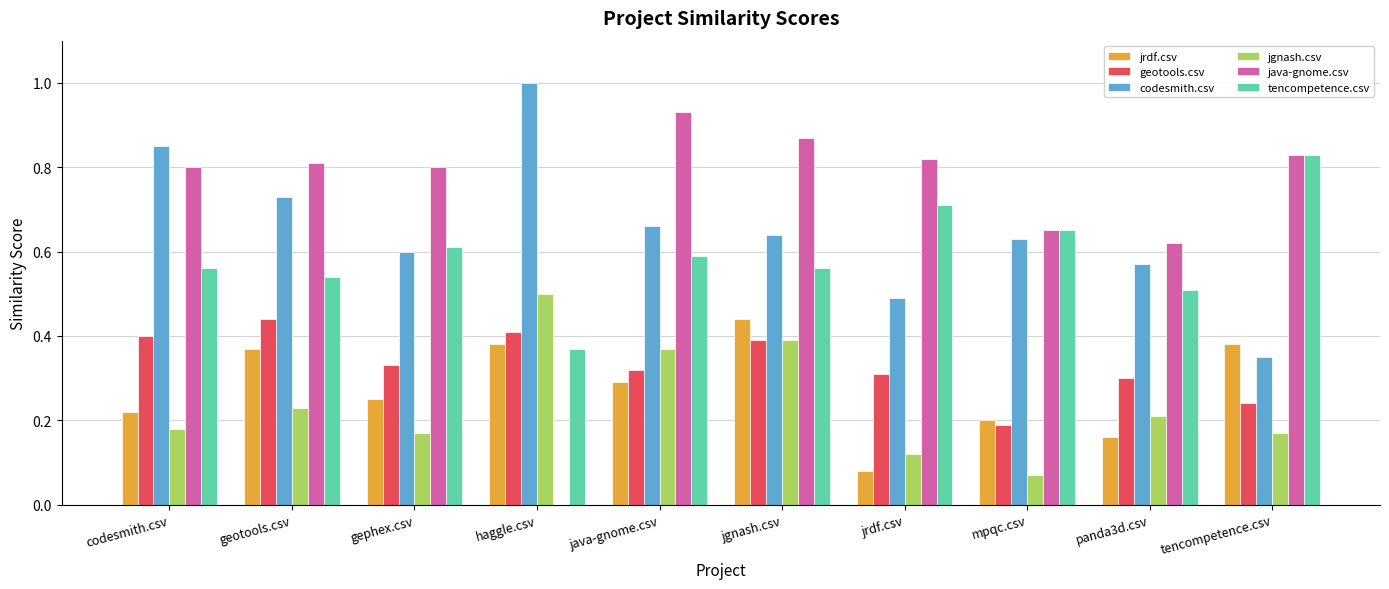

What is the greatest value displayed?

1.0